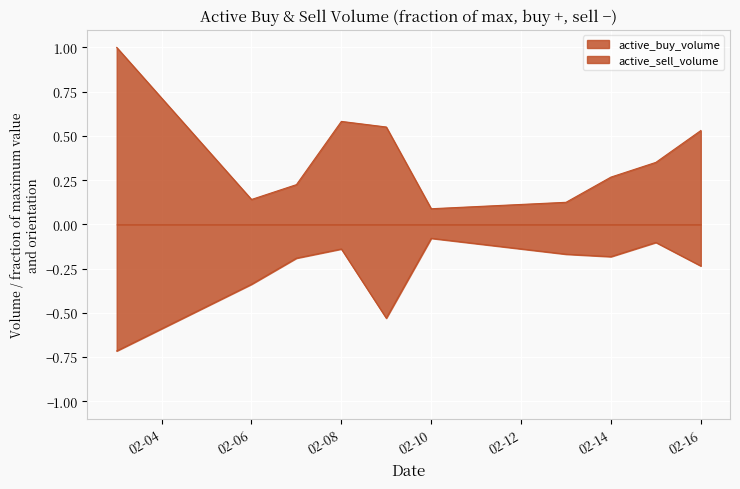

Which series changed the most between 2023-02-10 and 2023-02-15?

active_buy_volume